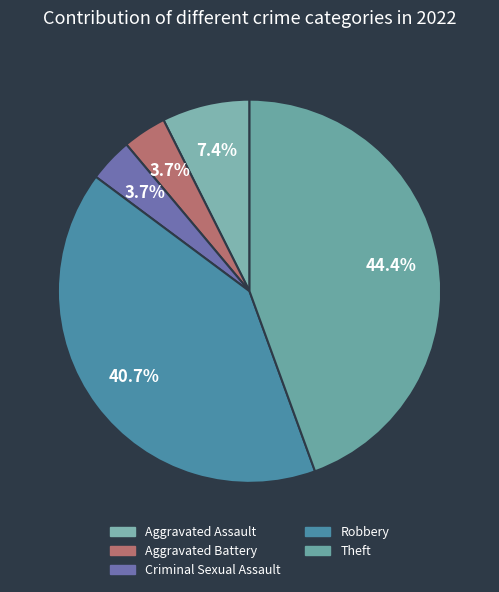

Count the number of slices in the pie.

5